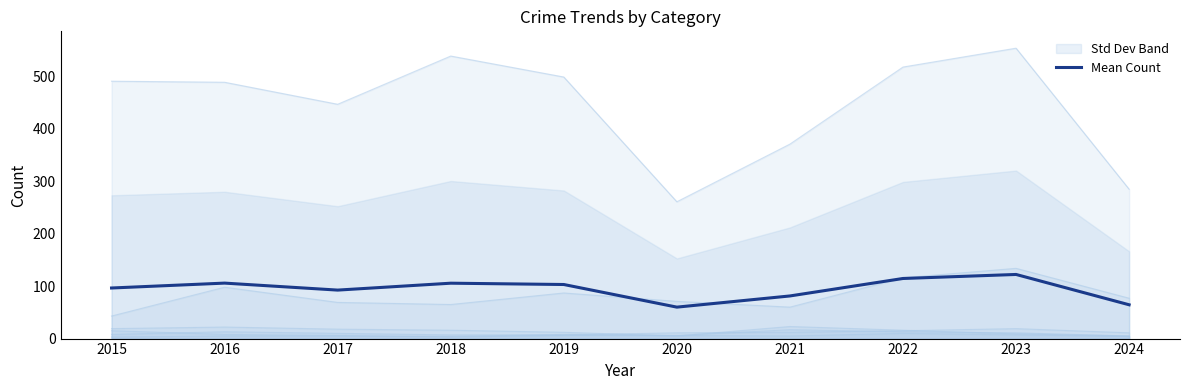

The value at 2018 is 105.7. True or false?

True